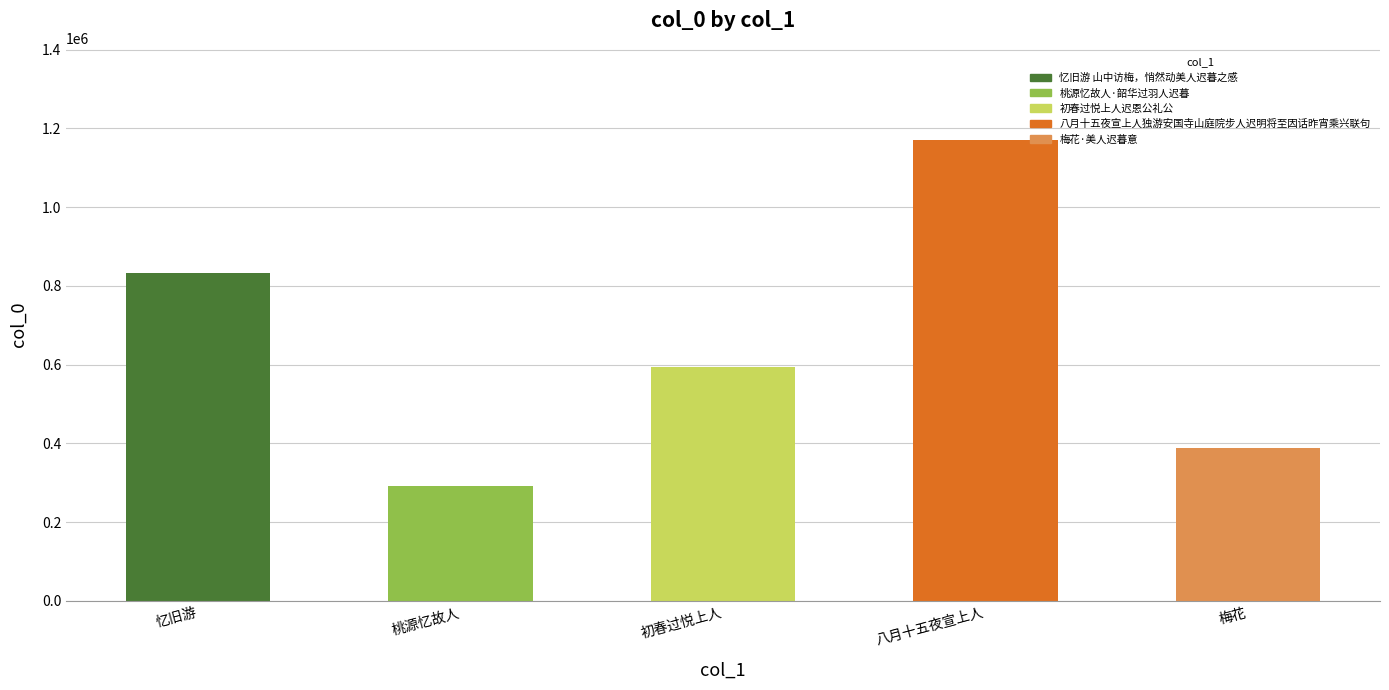

List the labels in order of value, largest first.

八月十五夜宣上人独游安国寺山庭院步人迟明将至因话昨宵乘兴联句, 忆旧游 山中访梅，悄然动美人迟暮之感, 初春过悦上人迟恩公礼公, 梅花·美人迟暮意, 桃源忆故人·韶华过羽人迟暮